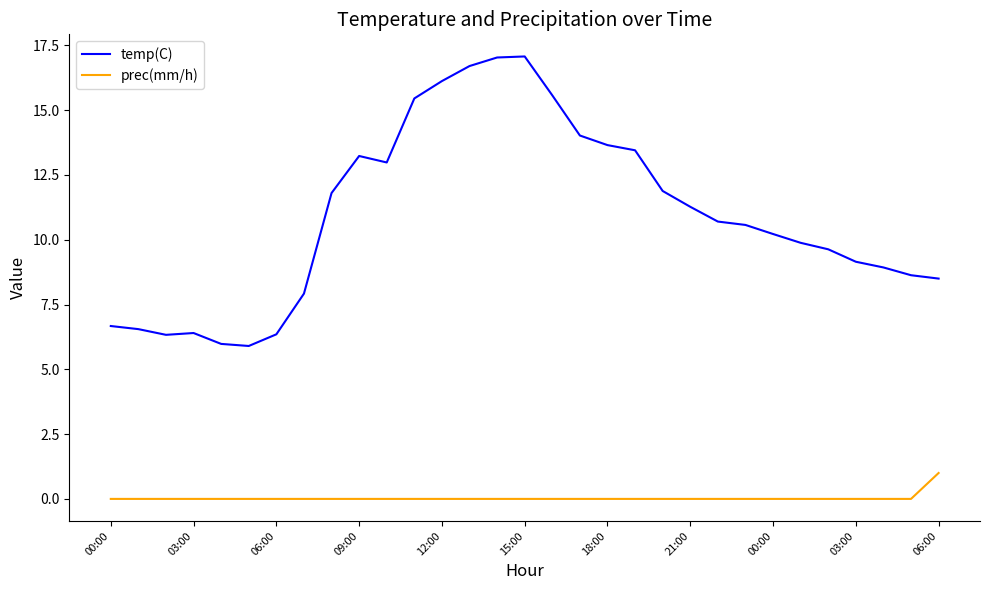

Rank the series by their average value, from highest to lowest.

temp(C), prec(mm/h)